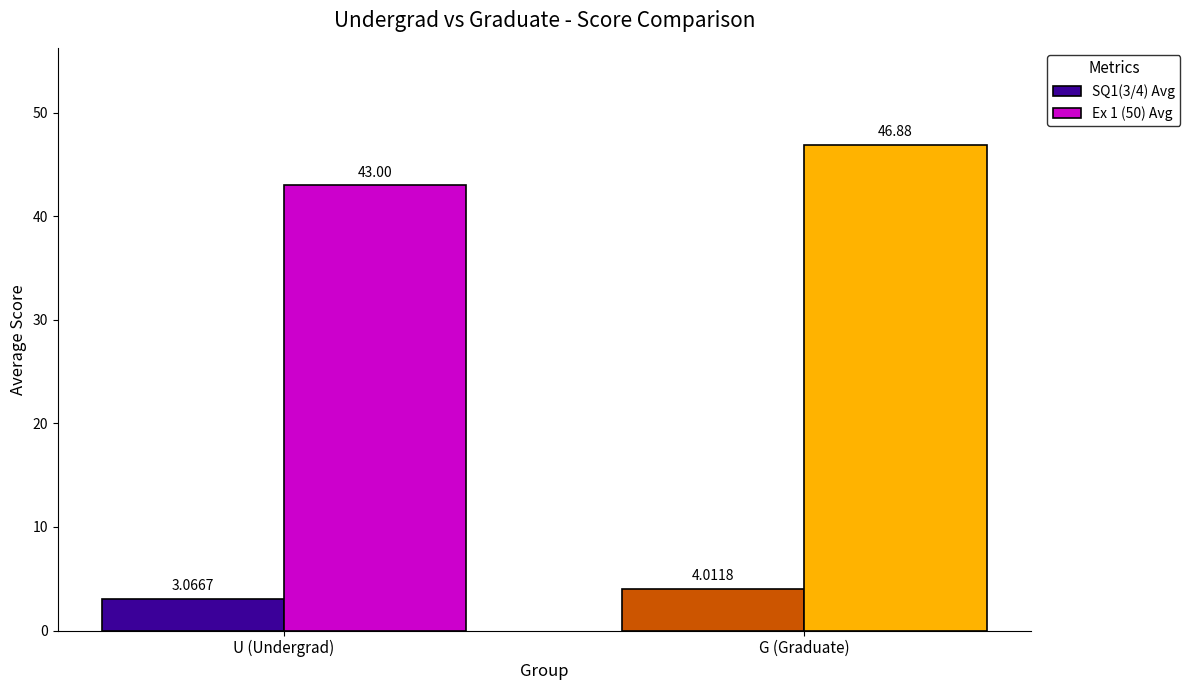

Is the value of SQ1(3/4) Avg at U (Undergrad) greater than the value of Ex 1 (50) Avg at G (Graduate)?

No